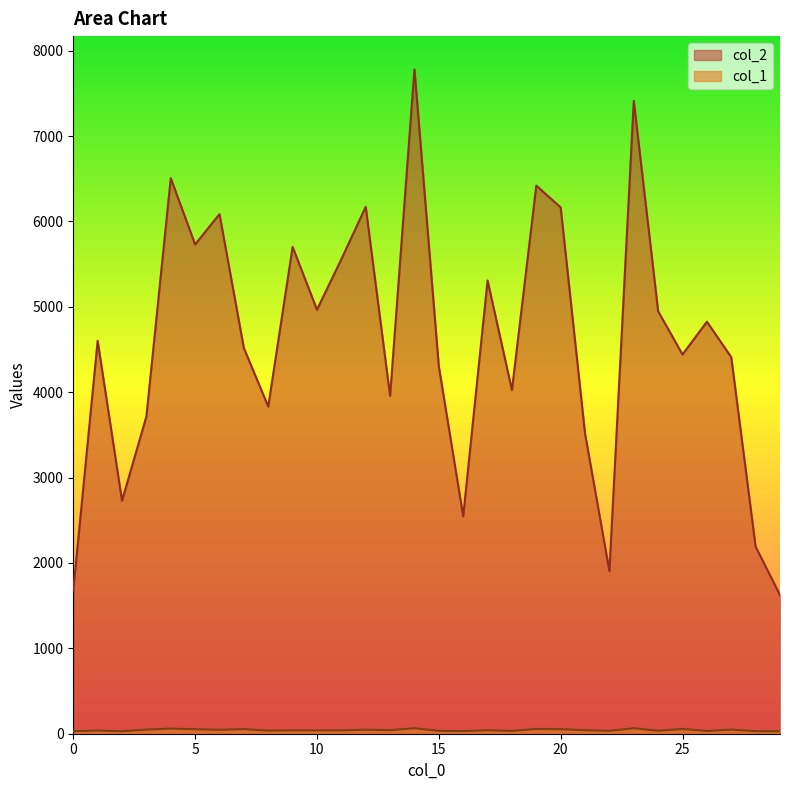

Which series has the largest total across all categories?

col_2